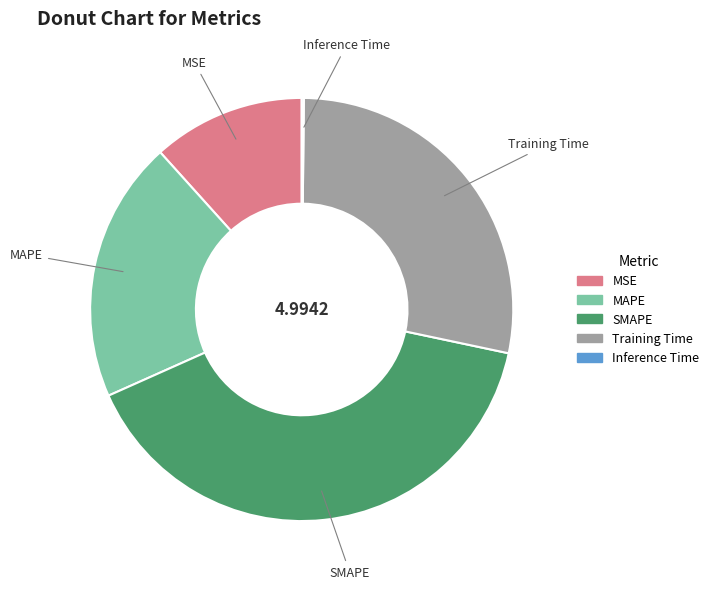

Between Training Time and MSE, which is larger?

Training Time